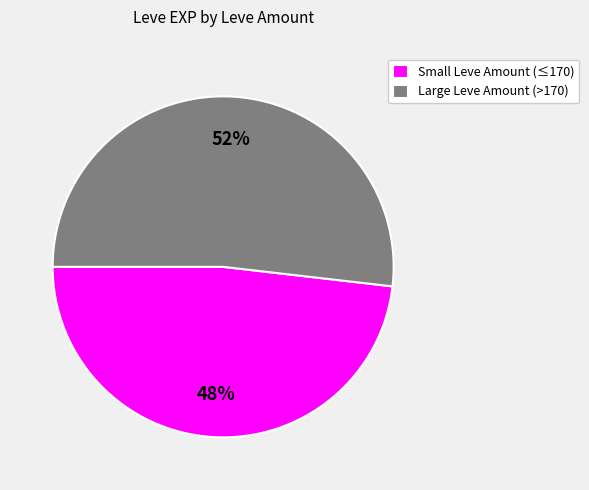

Rank the categories by value from highest to lowest.

Large Leve Amount (>170), Small Leve Amount (≤170)